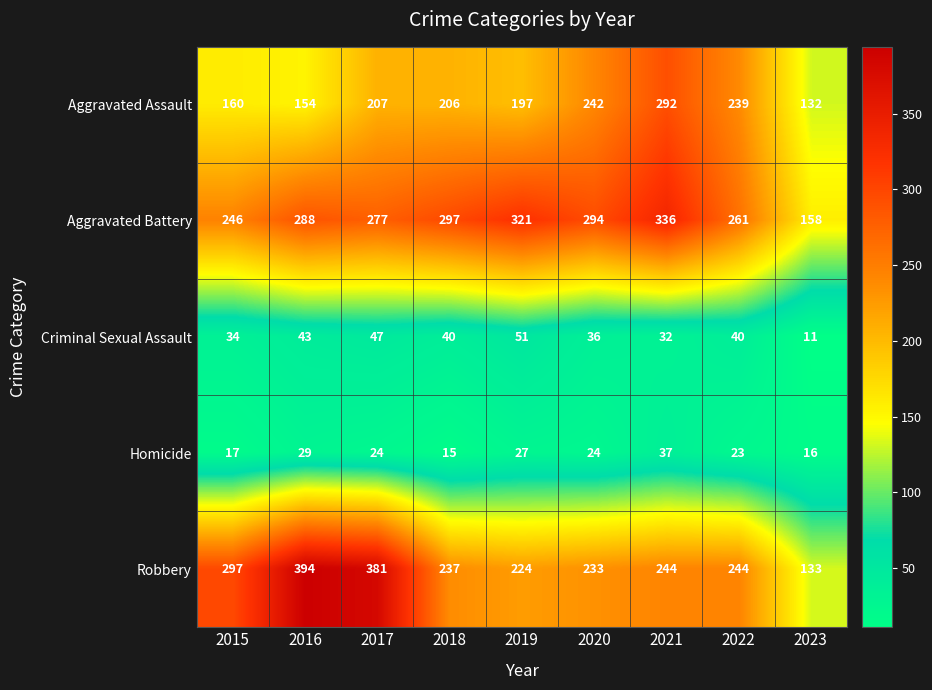

Between 2018 and 2019, which series saw the biggest shift?

Aggravated Battery